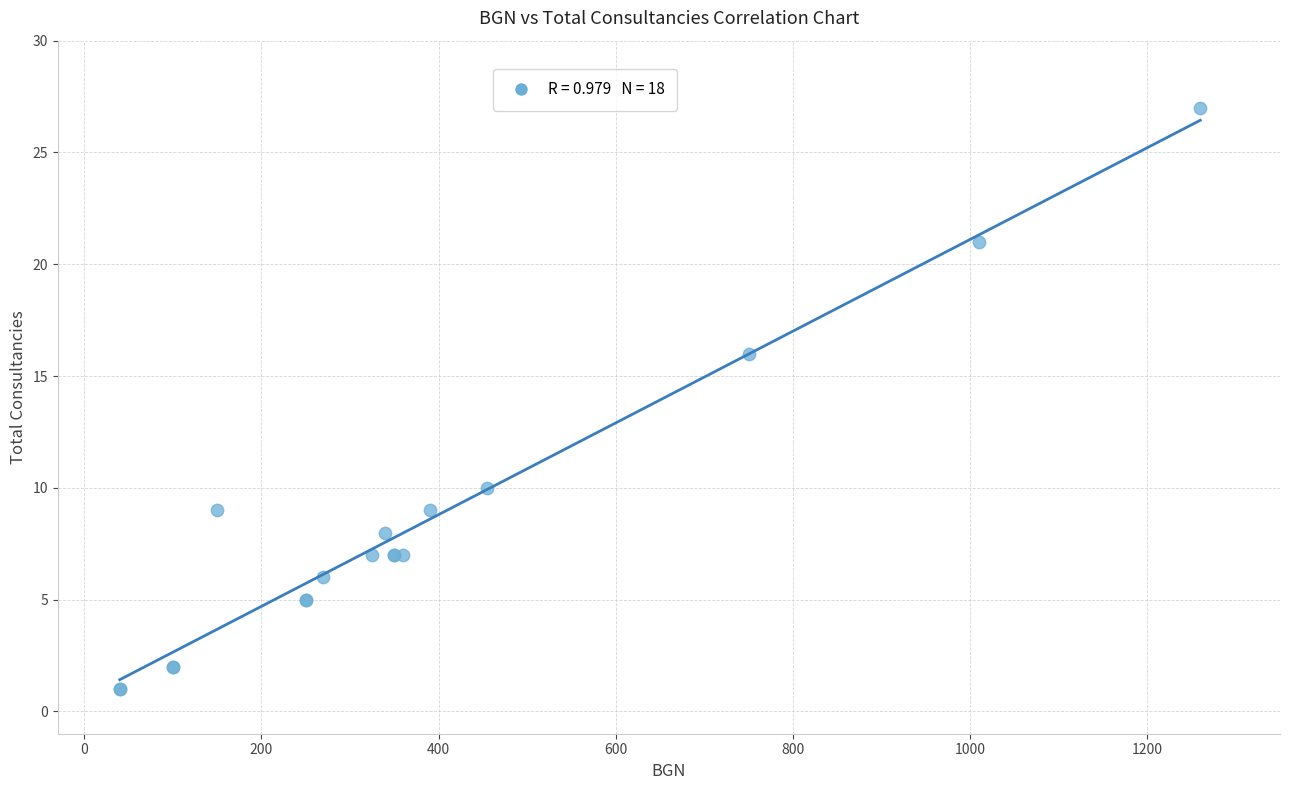

What Y value in the scatter plot is closest to 14?

16